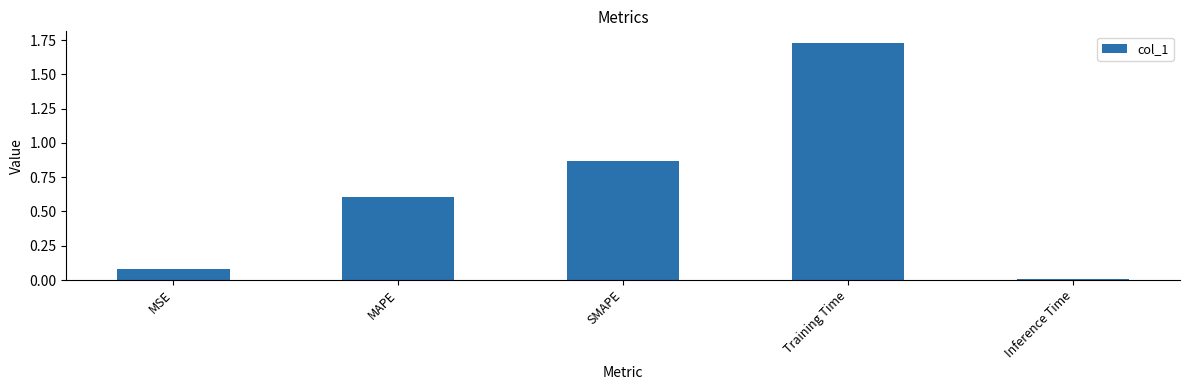

The value at Training Time is 1.1. True or false?

False